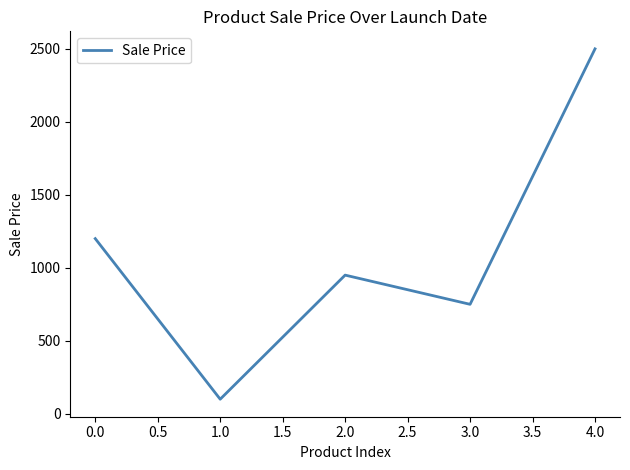

What is the difference between the values at 3.0 and 4.0?

1750